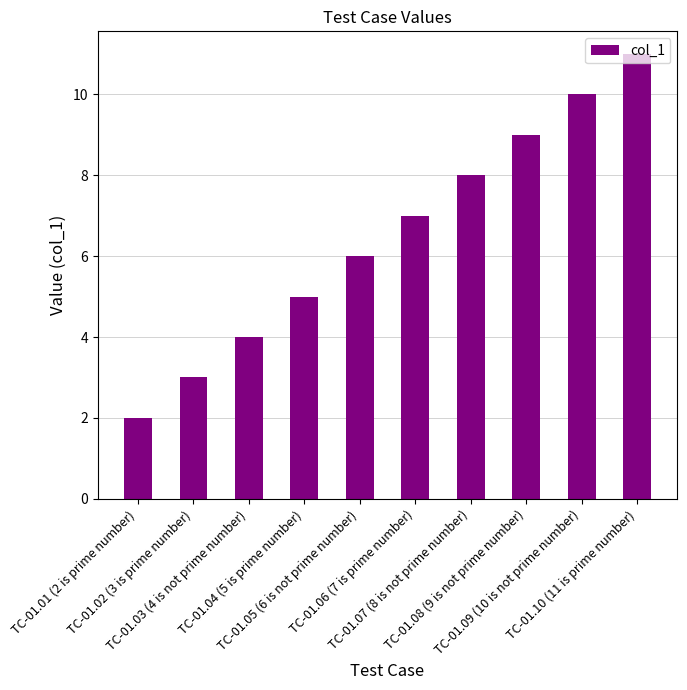

What value does the data have at TC-01.05 (6 is not prime number)?

6